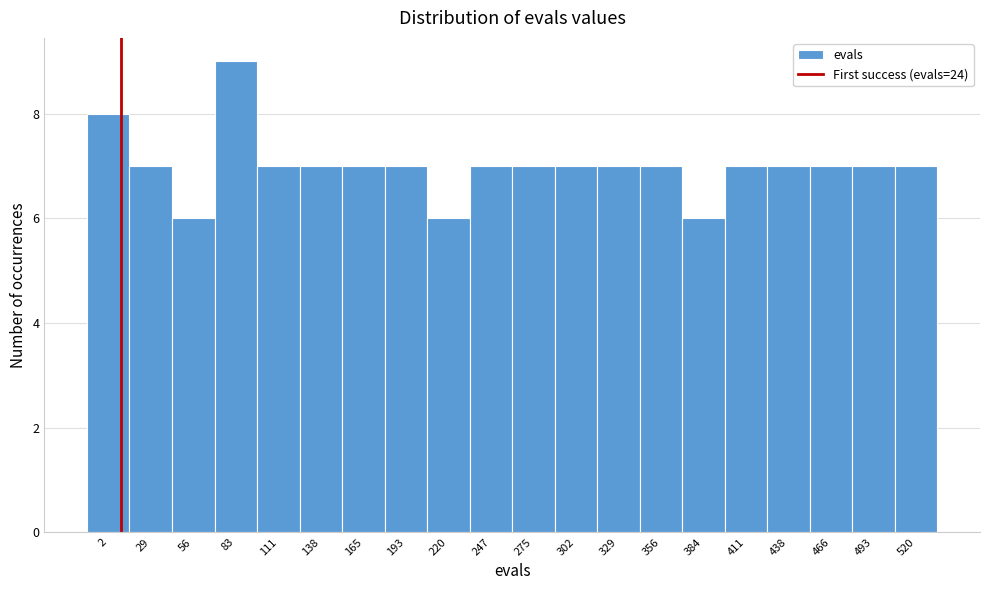

Reading right to left, extract all data points from this chart.

7	7	7	7	7	6	7	7	7	7	7	6	7	7	7	7	9	6	7	8